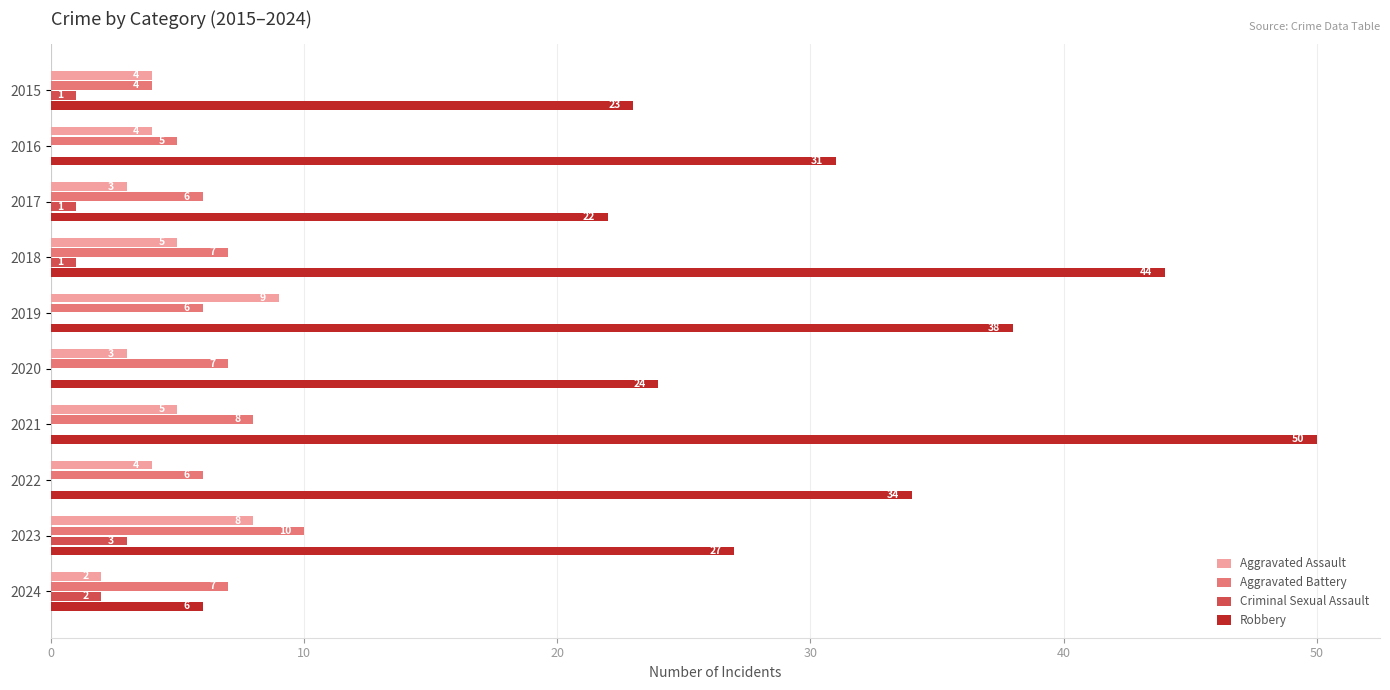

What is the sum of the Robbery values at 2019 and 2023?

65